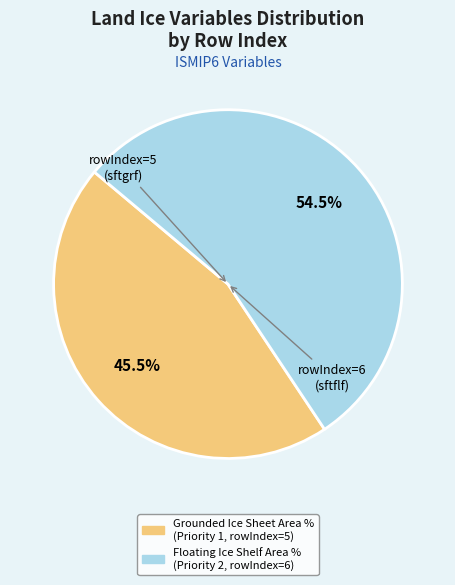

Is there any slice that represents more than half of the pie?

Yes